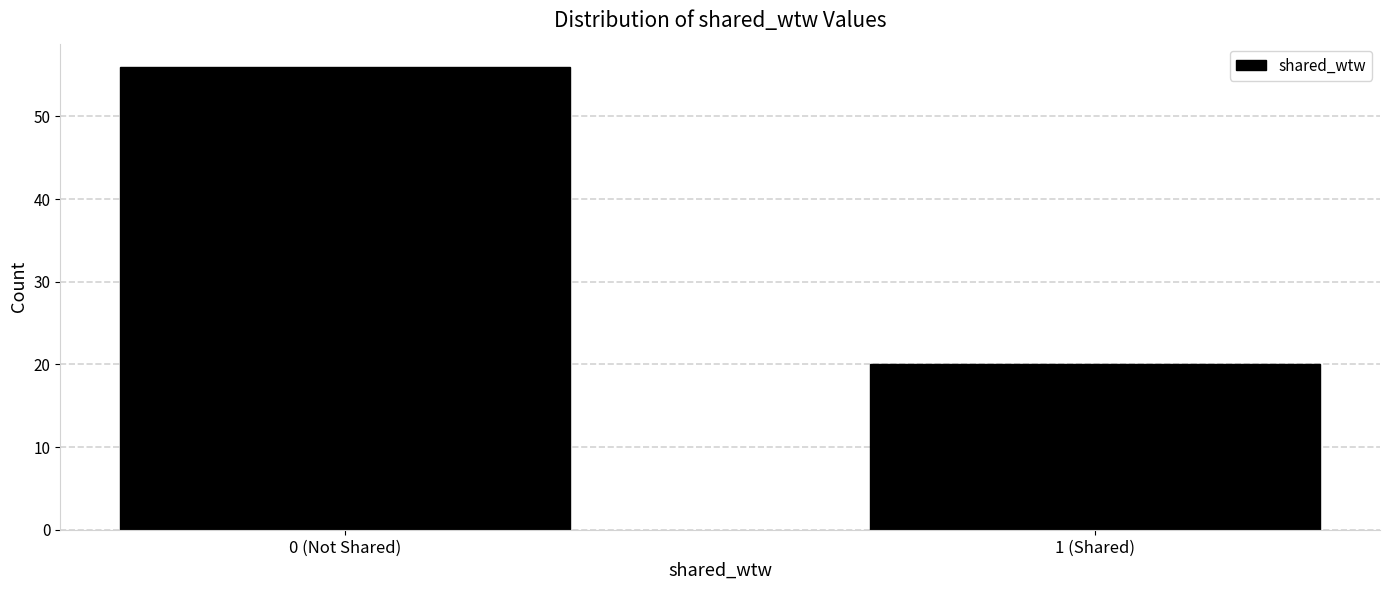

Reading right to left, list all the values displayed in this chart.

20	56